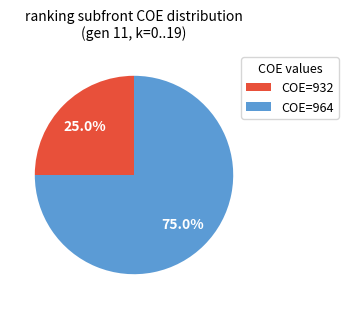

Is there any slice that represents more than half of the pie?

Yes